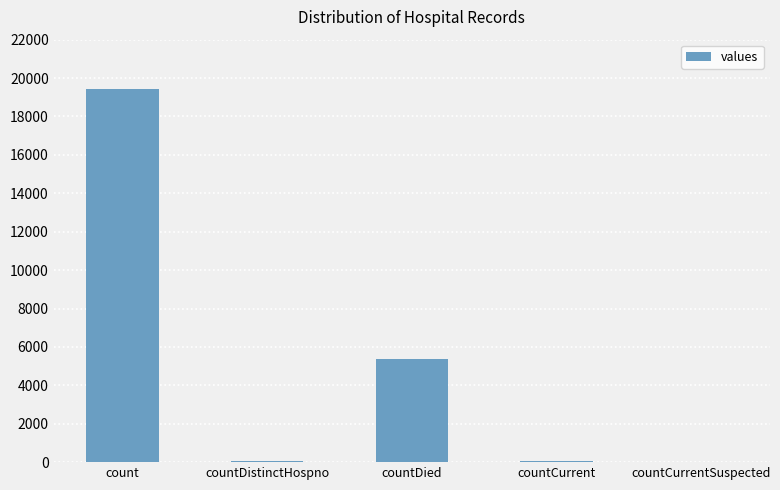

Which has a higher value, countDied or countCurrentSuspected?

countDied